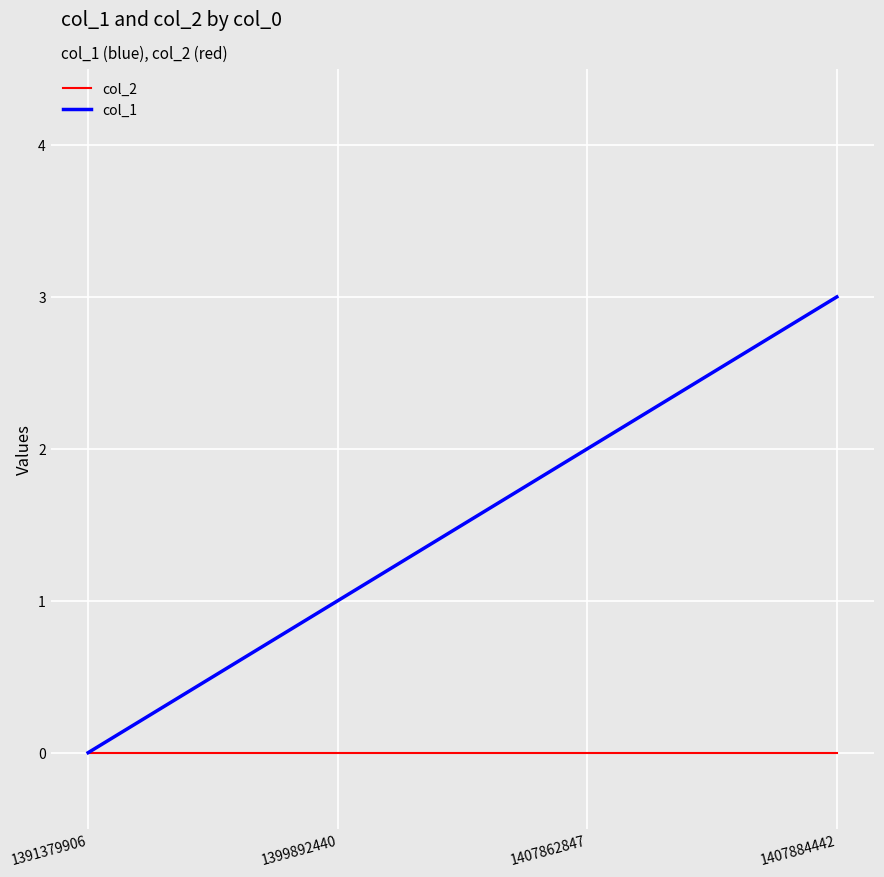

Reading right to left, what are all the values shown in this chart?

col_2: 1407884442=0	1407862847=0	1399892440=0	1391379906=0
col_1: 1407884442=3	1407862847=2	1399892440=1	1391379906=0